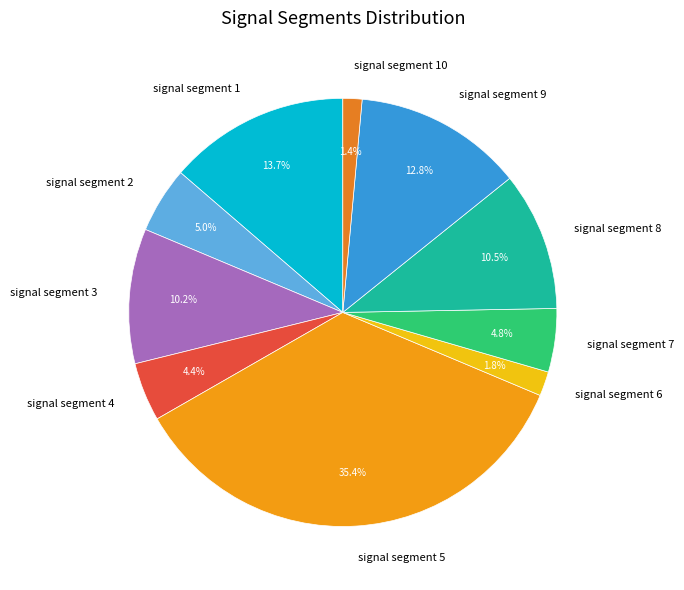

True or false: signal segment 5 accounts for 43% of the total.

False